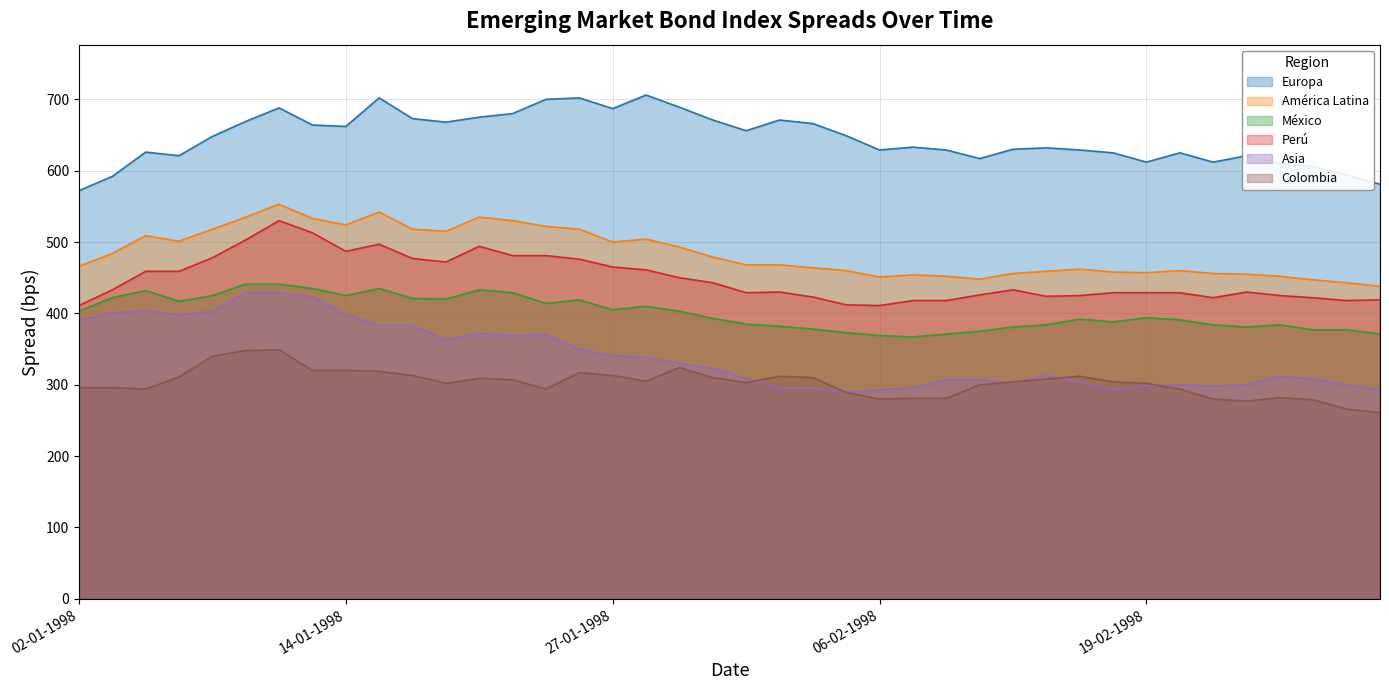

Which category has the lowest value across all series?

02-03-1998